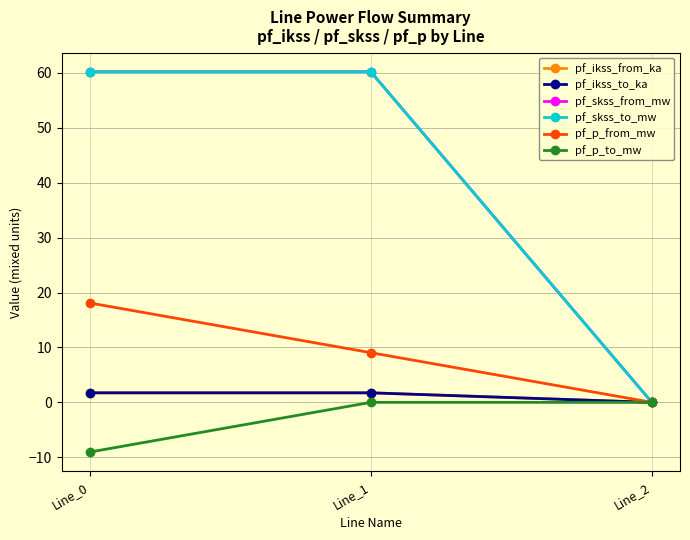

The pf_p_to_mw series shows 4.9 at Line_2. True or false?

False